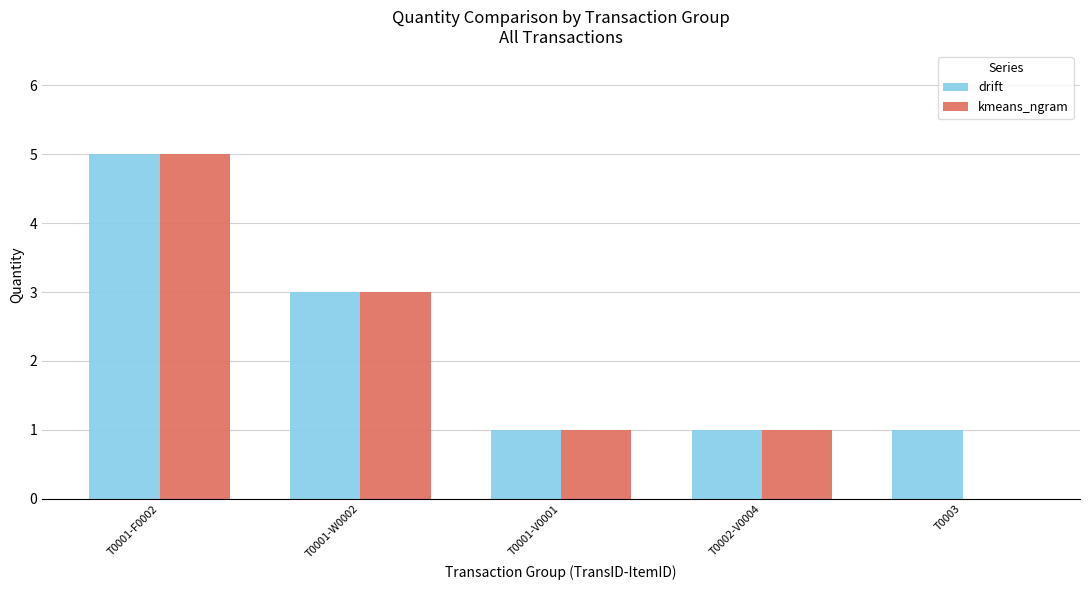

Where is drift nearest to the value 3?

T0001-W0002